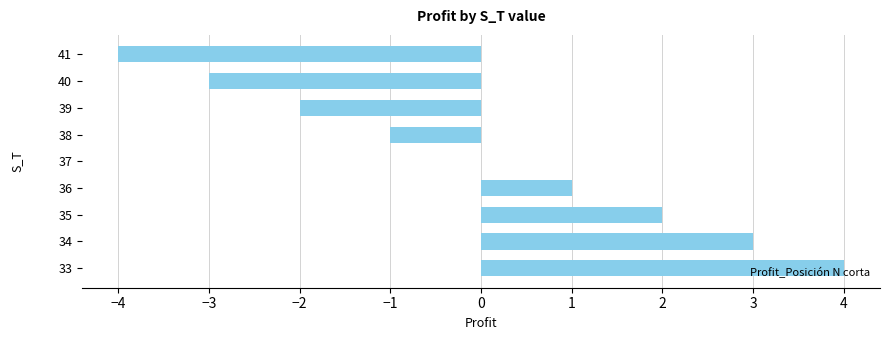

At which category does the chart reach its peak across all series?

33